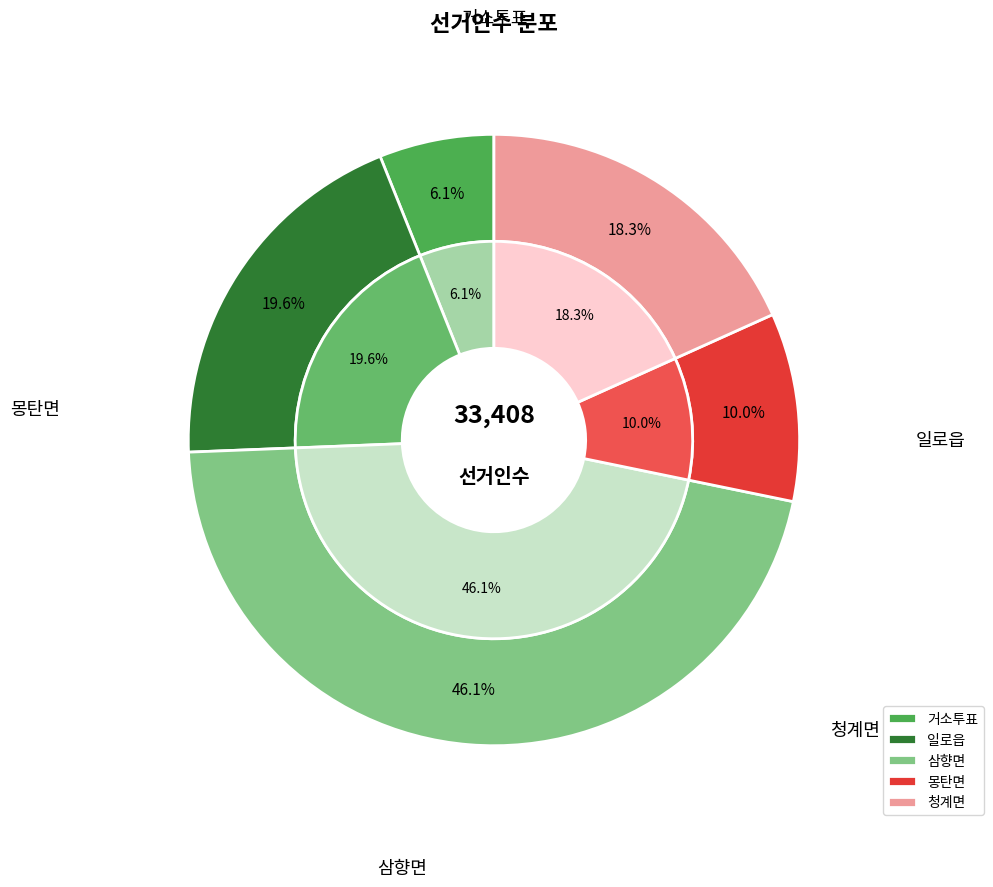

Which slice is the smallest?

거소투표